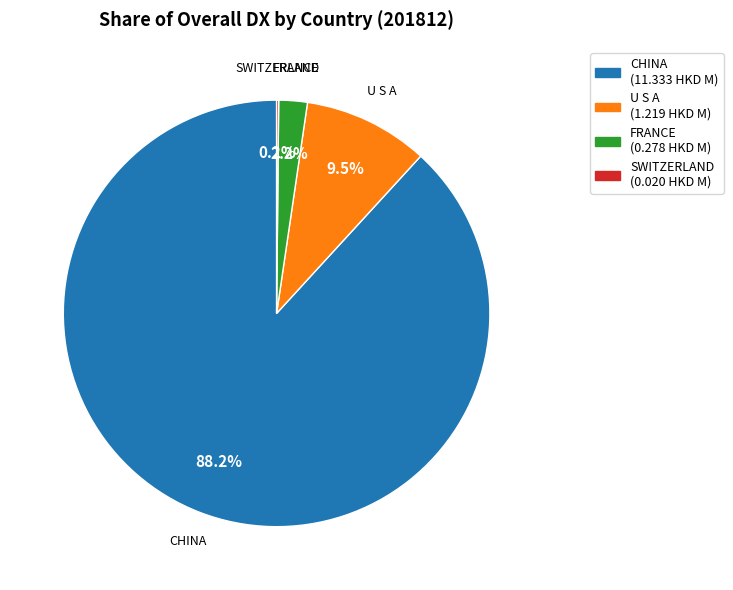

What percentage is NOT represented by FRANCE?

97.8%